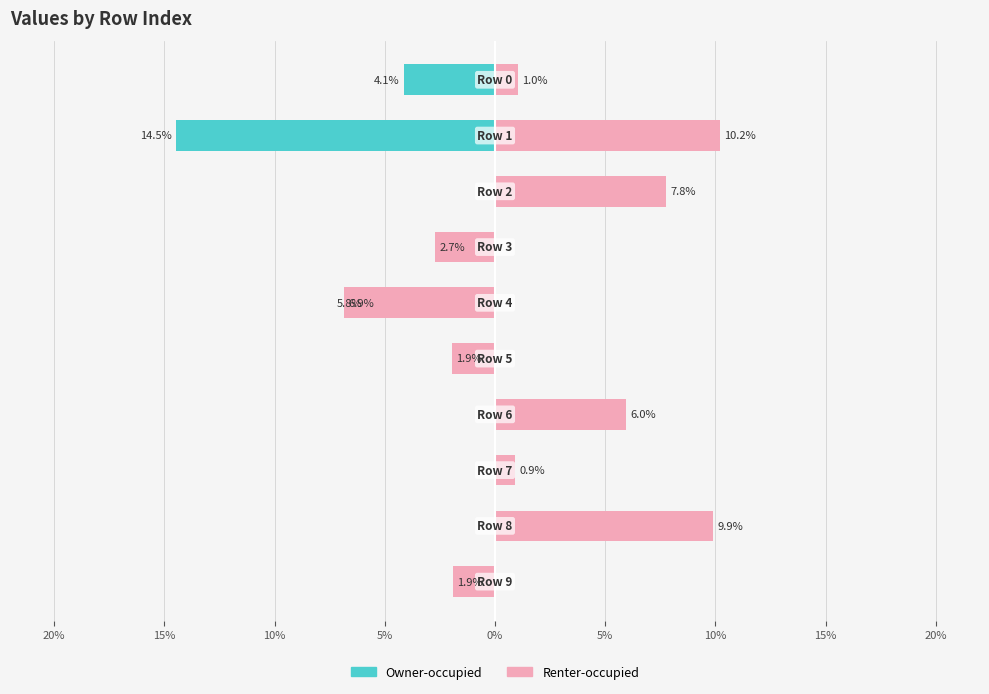

Does the chart contain stacked bars?

No